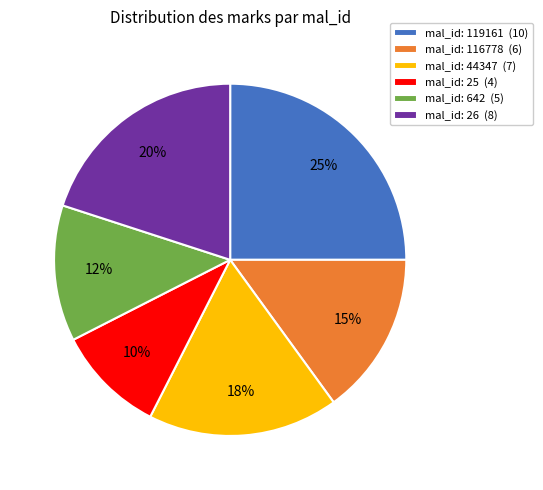

Which category has the smallest portion of the pie?

mal_id: 25 (4)